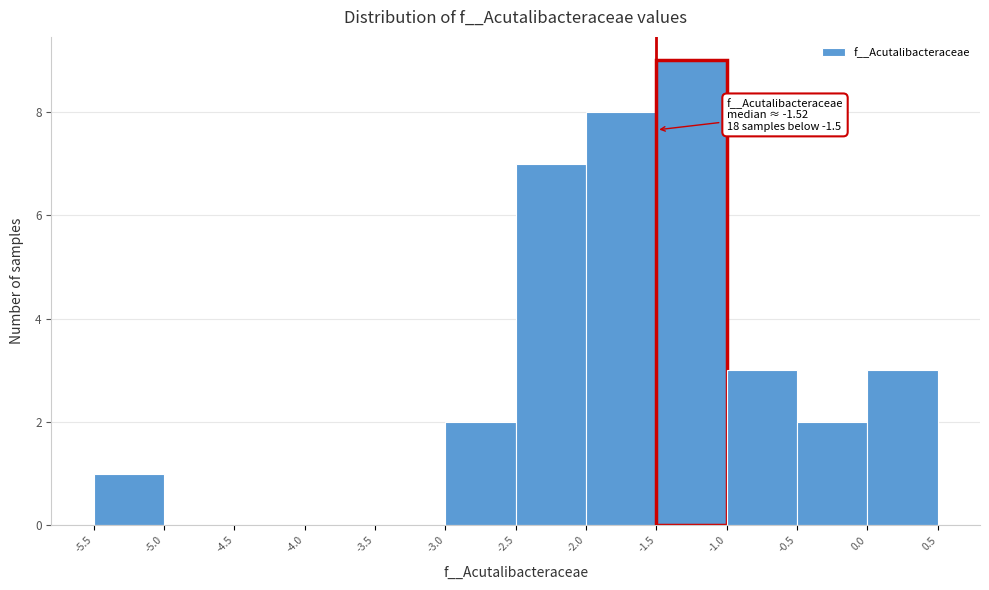

Over which range of the x-axis is the bar tallest?

-1.5 to -1.0